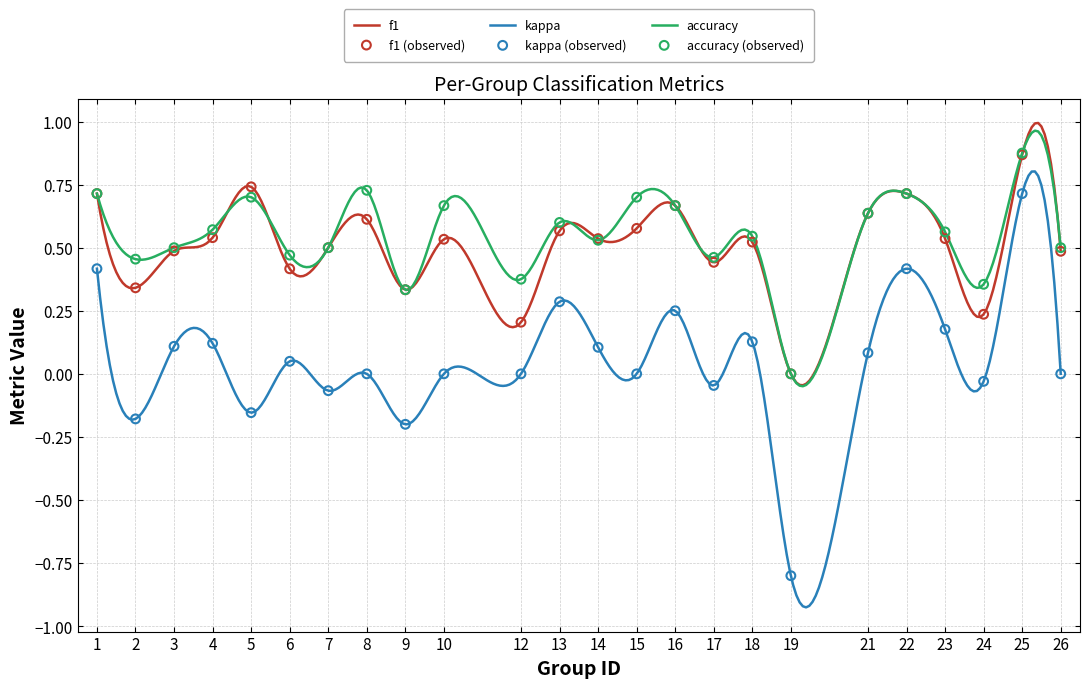

Which series reaches the minimum Y coordinate?

kappa